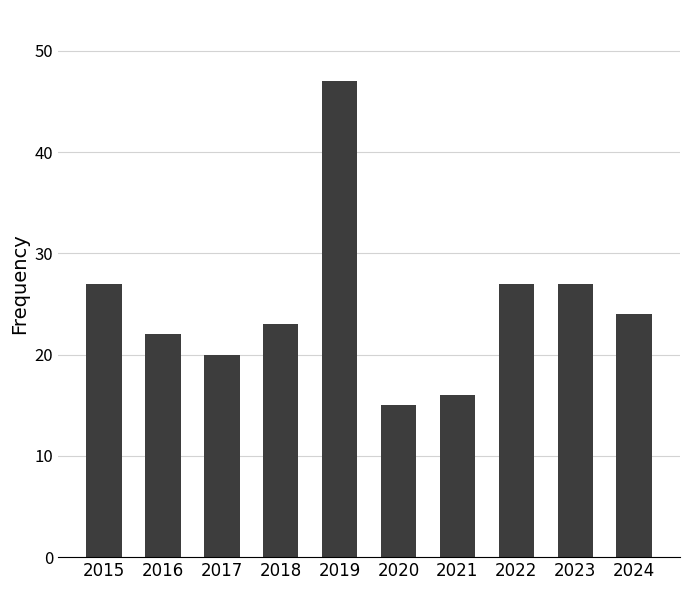

What is the change in value from 2019 to 2021?

-31